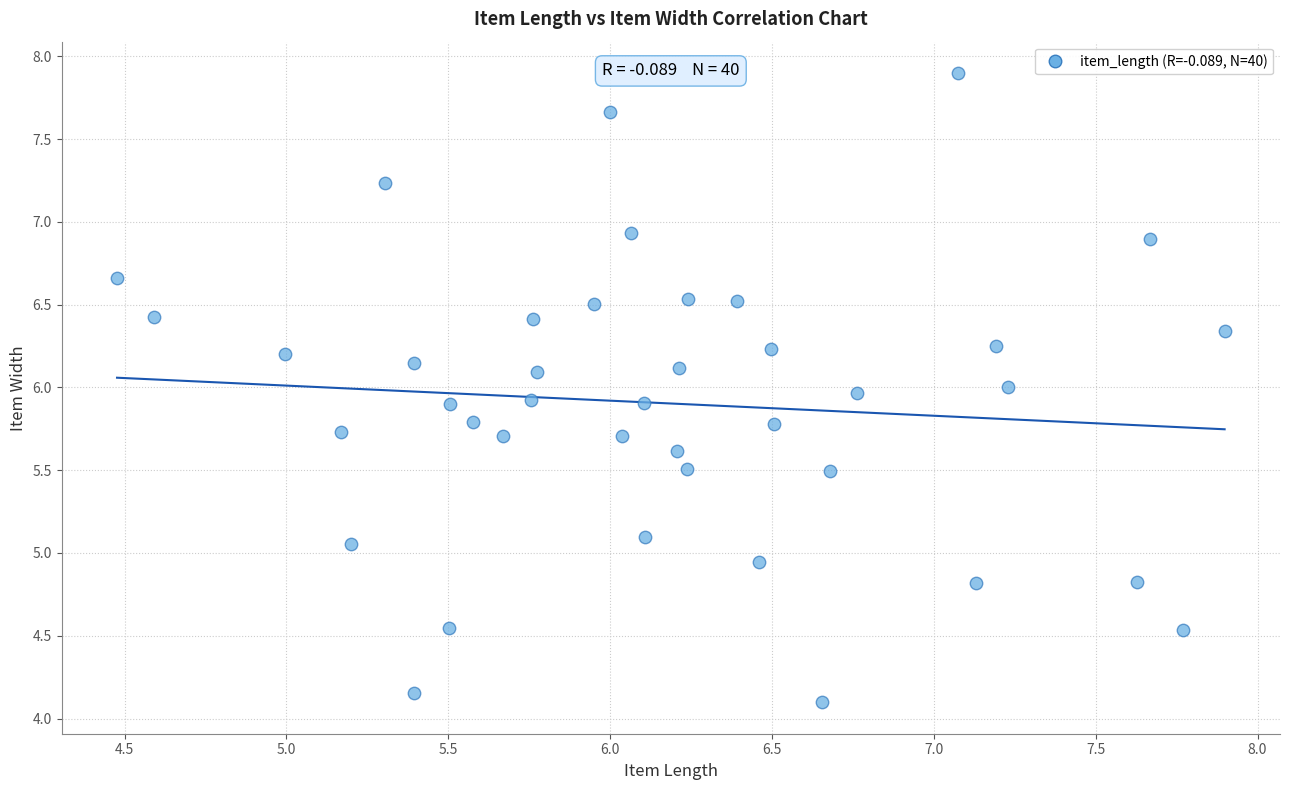

What is the range of X values (max minus min)?

3.4